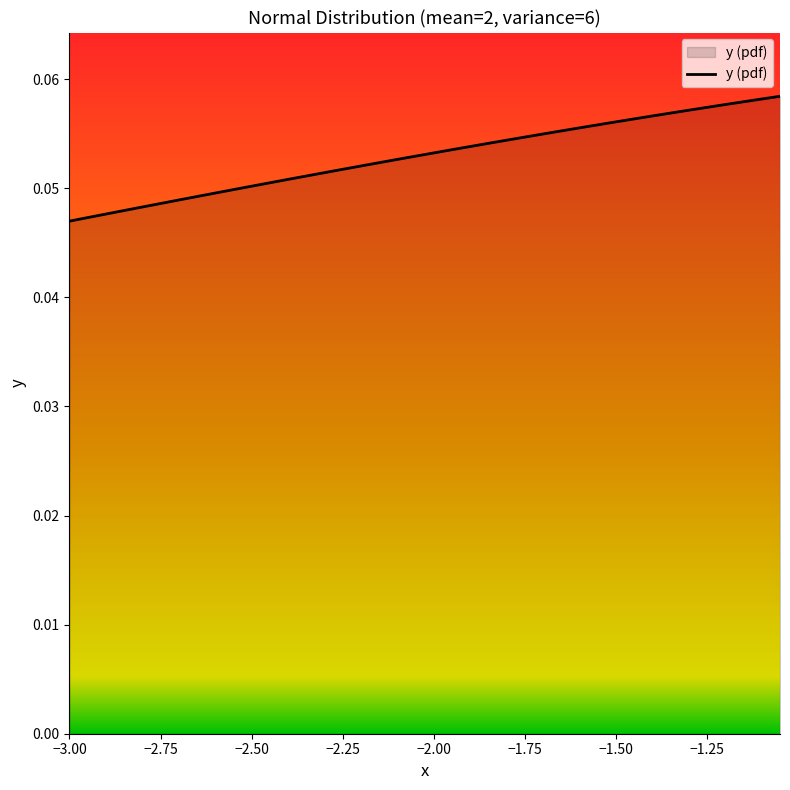

What is the sum of all values?

2.1